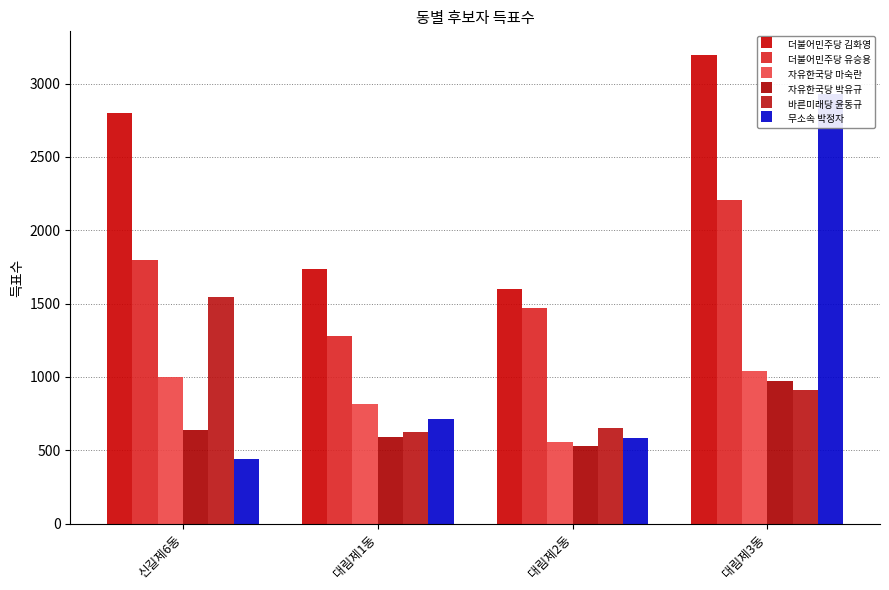

How many groups of bars are there?

4